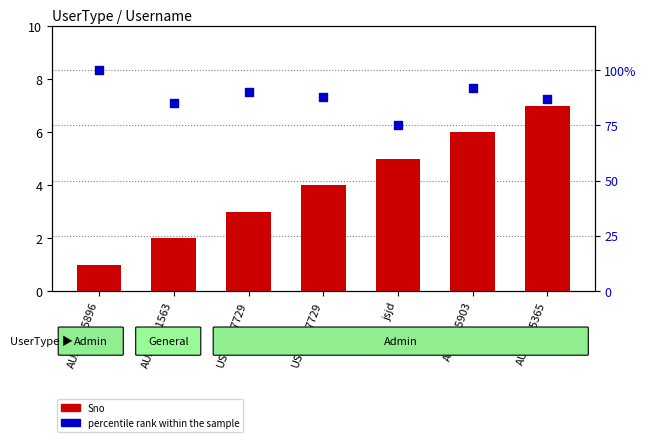

At how many categories does at least one series exceed 1?

7